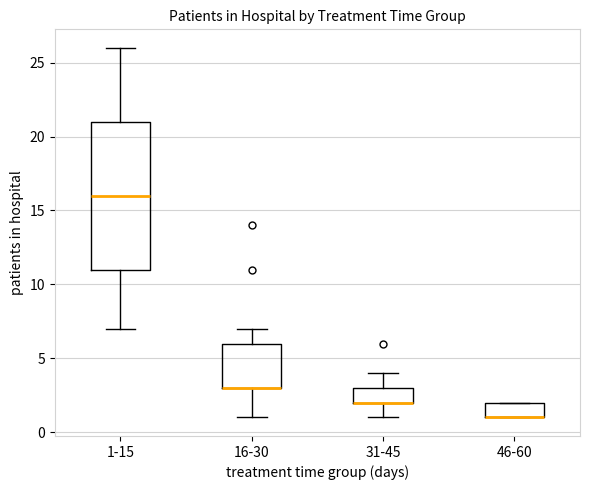

Where does the upper whisker of the box for 31-45 end on the y-axis? The values are not printed on the chart, so give them approximately, as read against the axis.

4